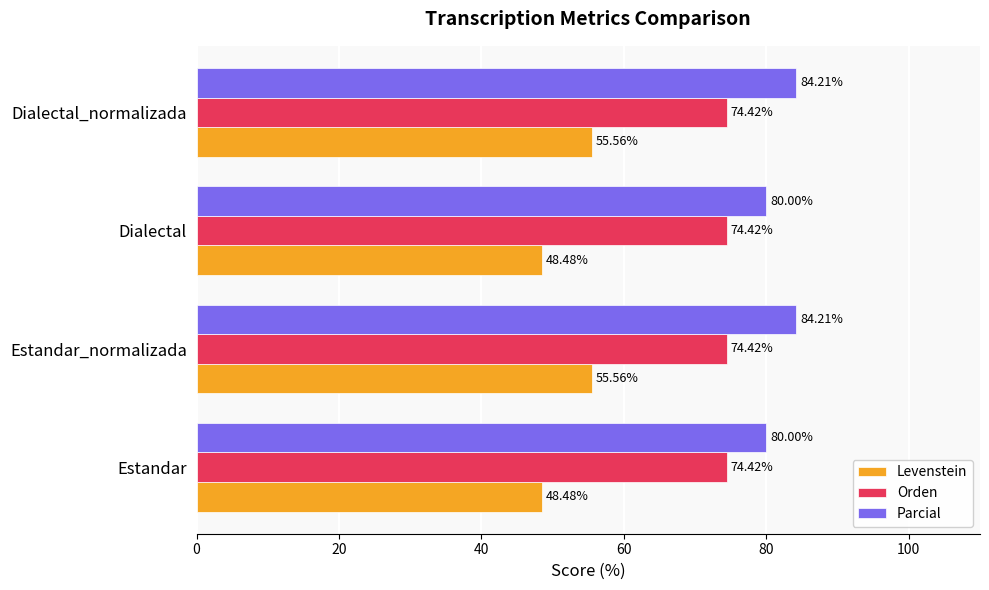

What is the total value across all series at Dialectal?

202.9